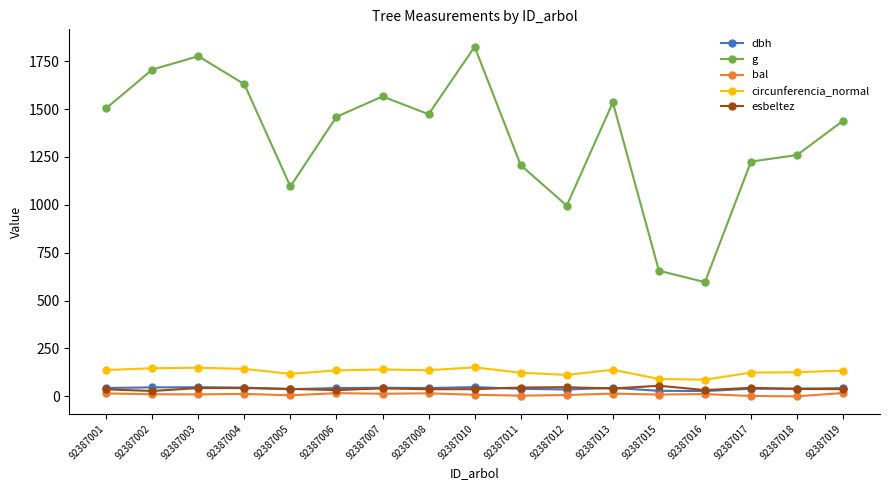

True or false: circunferencia_normal and g cross at least once.

False